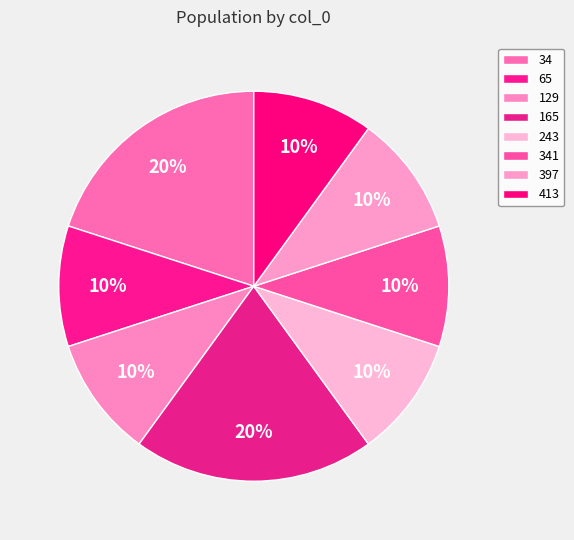

Rank the categories by value from lowest to highest.

65, 129, 243, 341, 397, 413, 34, 165